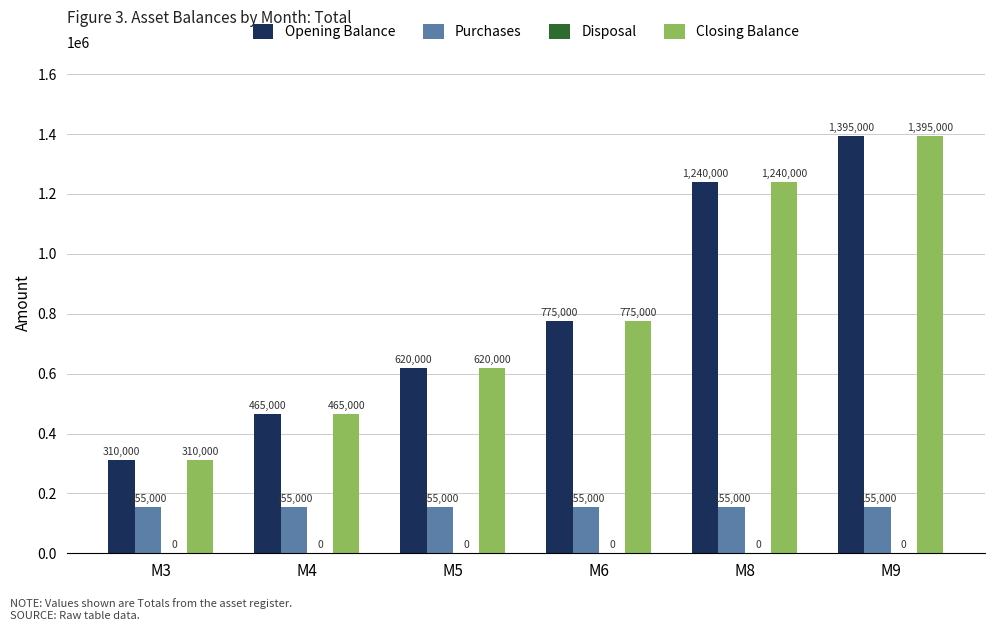

Is it true that Opening Balance equals 465000 at M4?

True